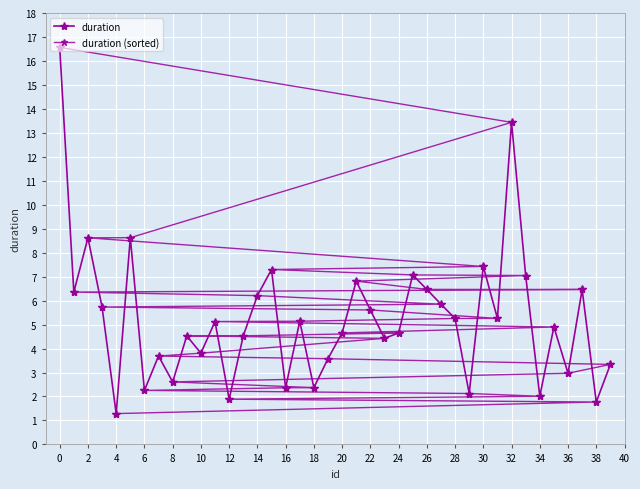

Rank the series at 38 from highest to lowest value.

duration (sorted), duration